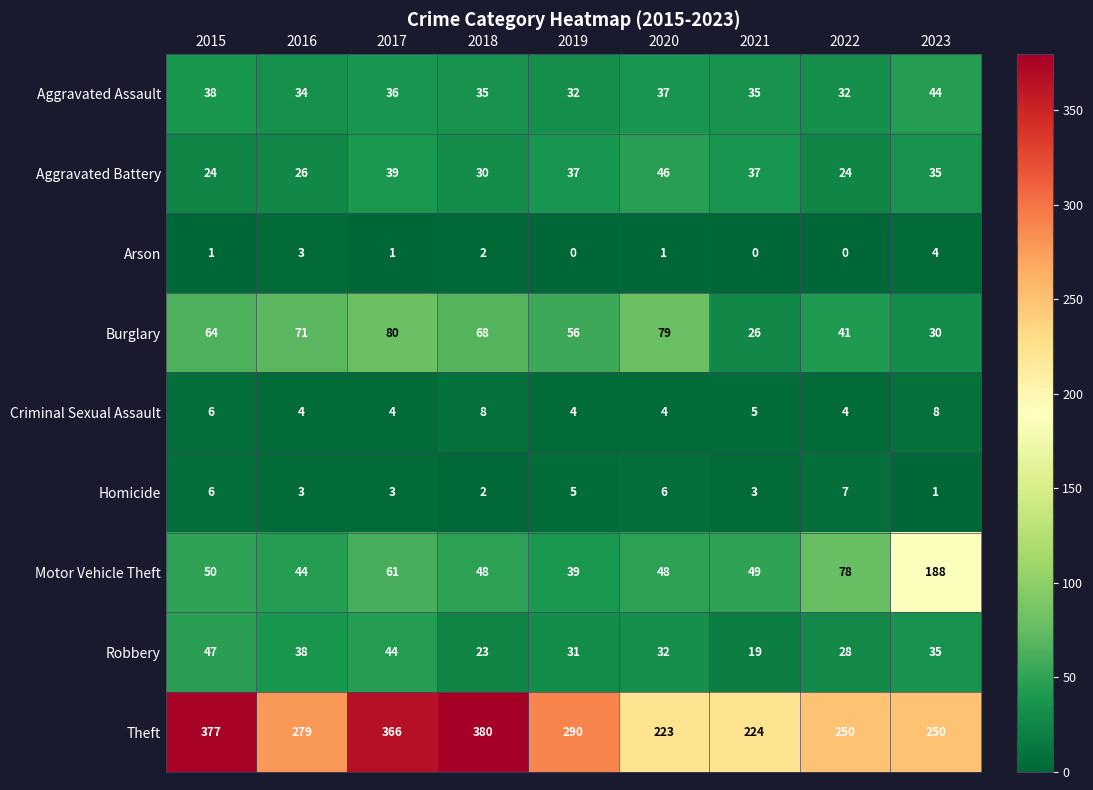

Which series has the widest spread of values?

Theft